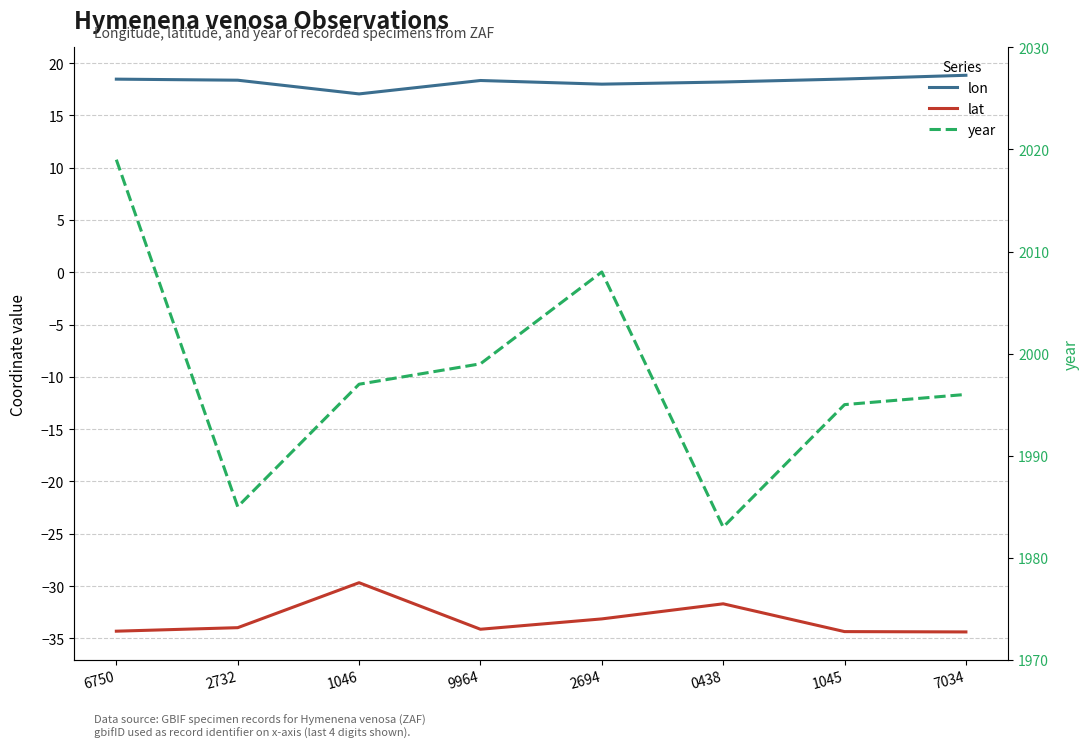

Where is the first local maximum for lon?

9964